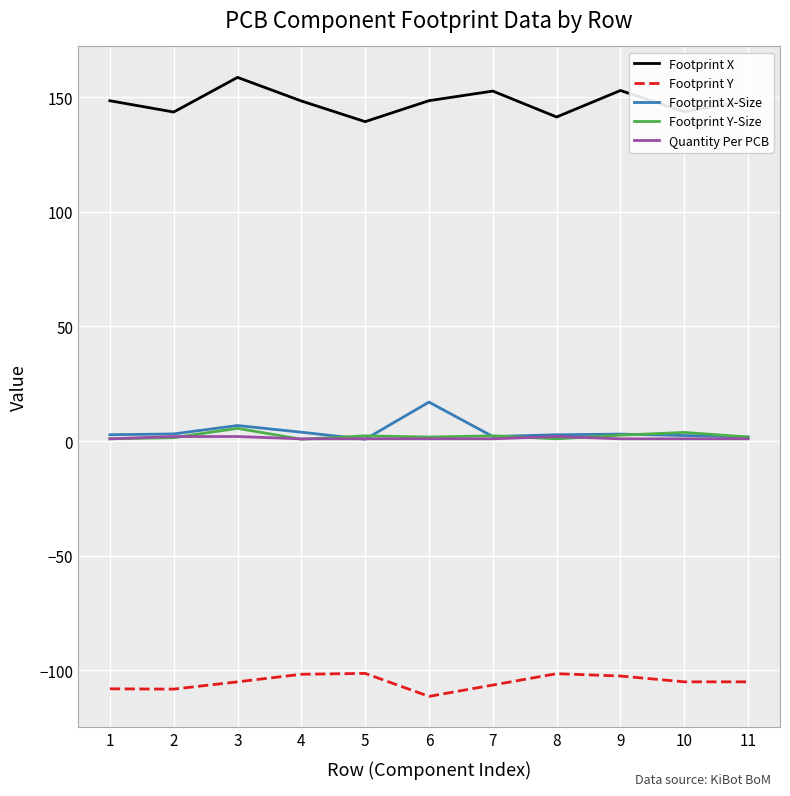

Between 5 and 9, which series saw the biggest shift?

Footprint X